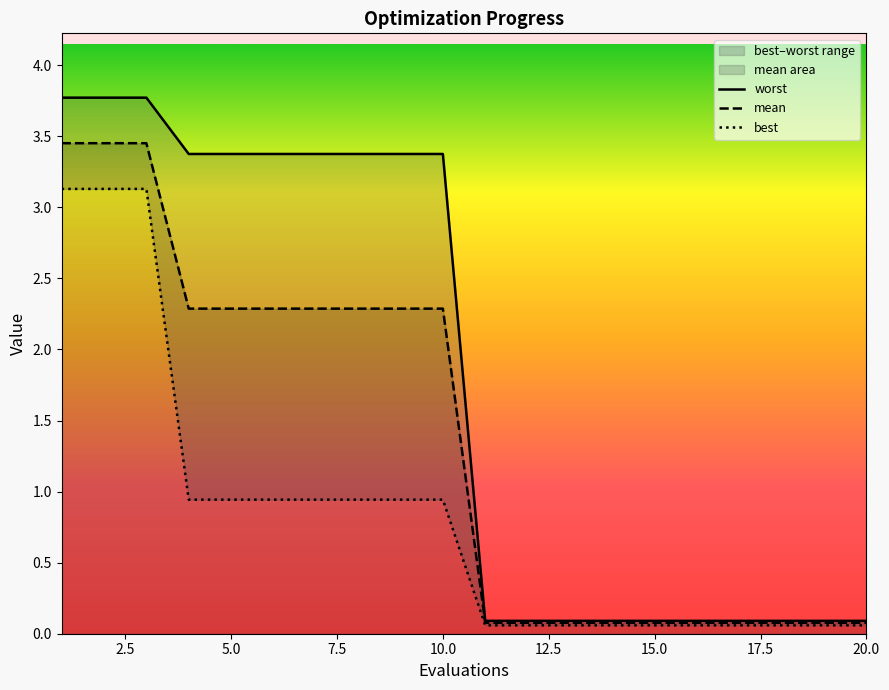

What is the difference between the maximum and minimum values in the mean series?

3.4